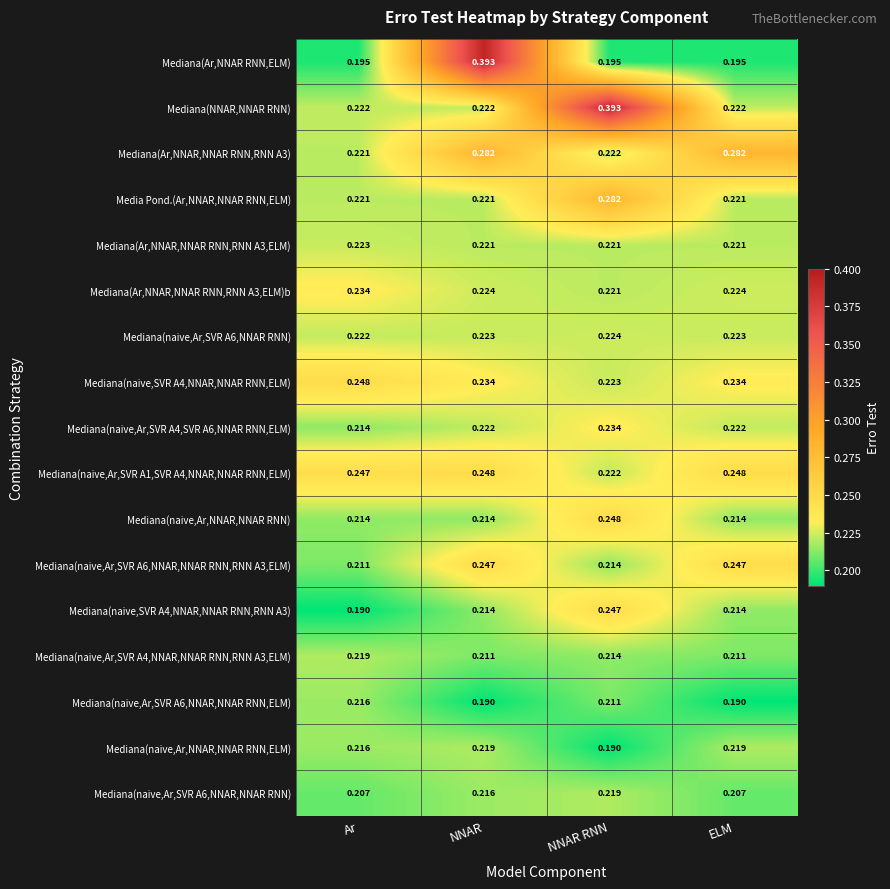

At which label is Mediana(naive,Ar,SVR A4,SVR A6,NNAR RNN,ELM) closest to 0?

Ar